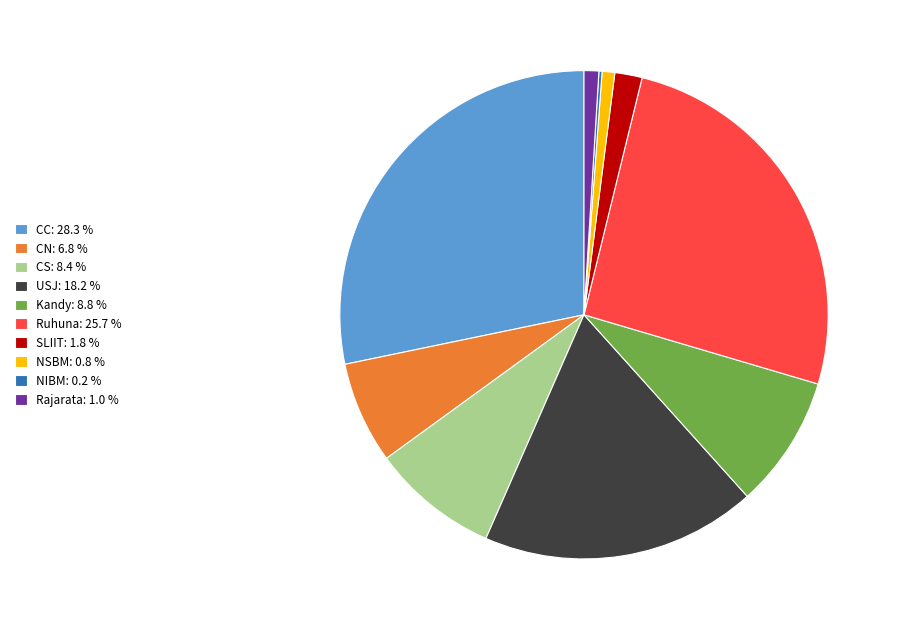

Is CS: 8.4 % the majority of the pie?

No